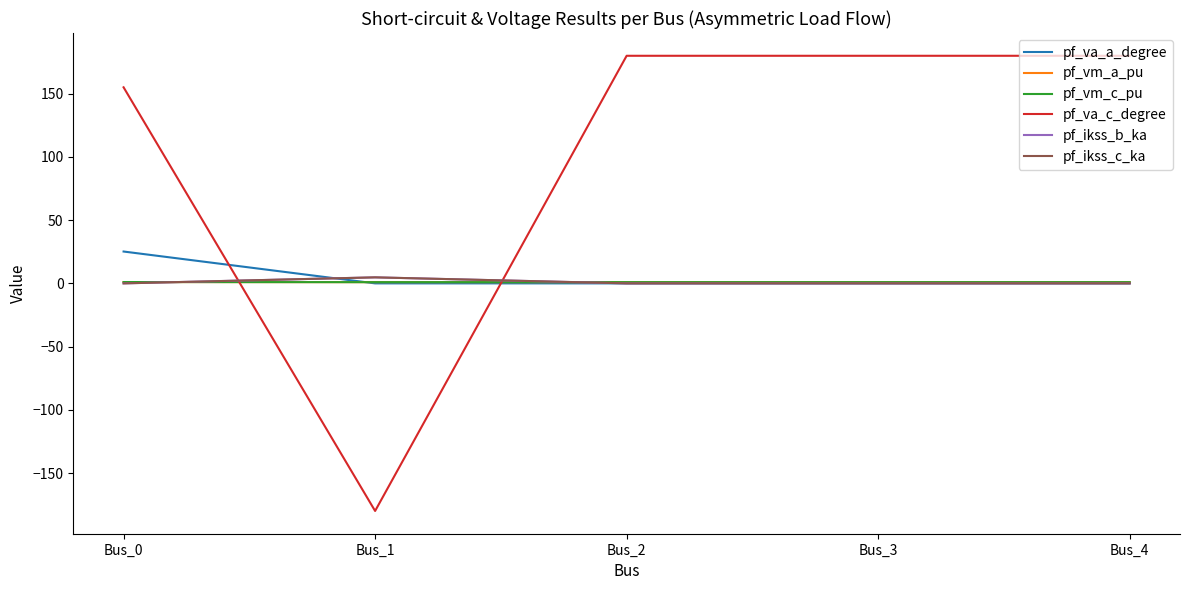

The pf_vm_a_pu series shows 0.6 at Bus_2. True or false?

False